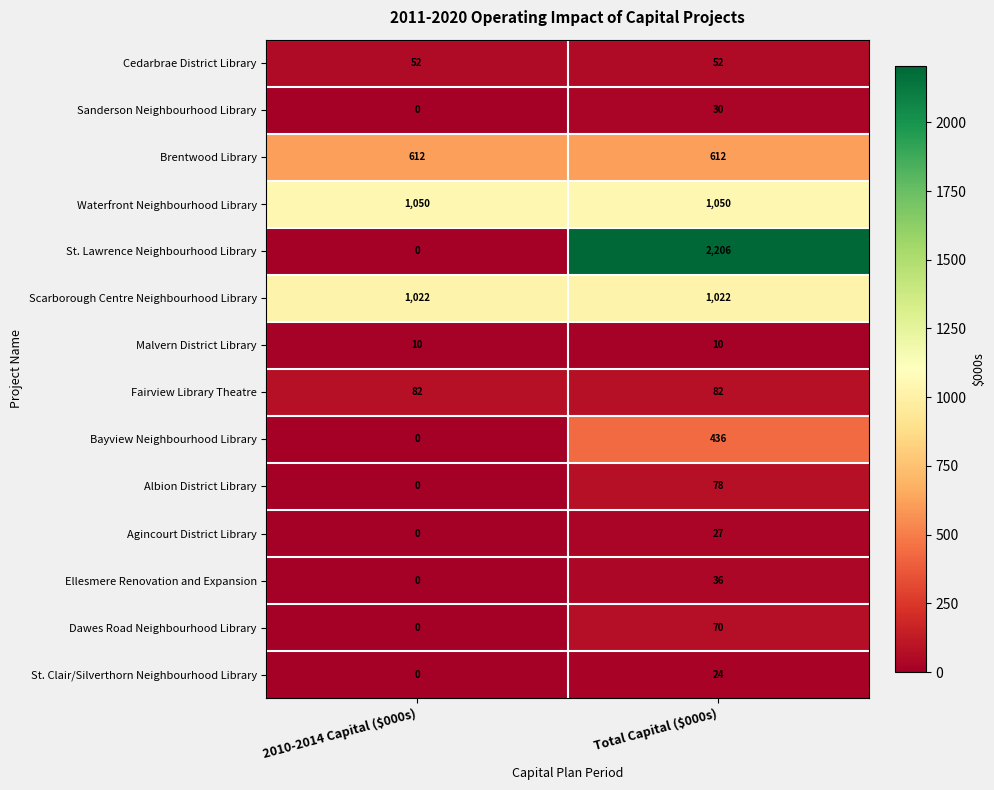

Which series changed the most between 2010-2014 Capital ($000s) and Total Capital ($000s)?

St. Lawrence Neighbourhood Library